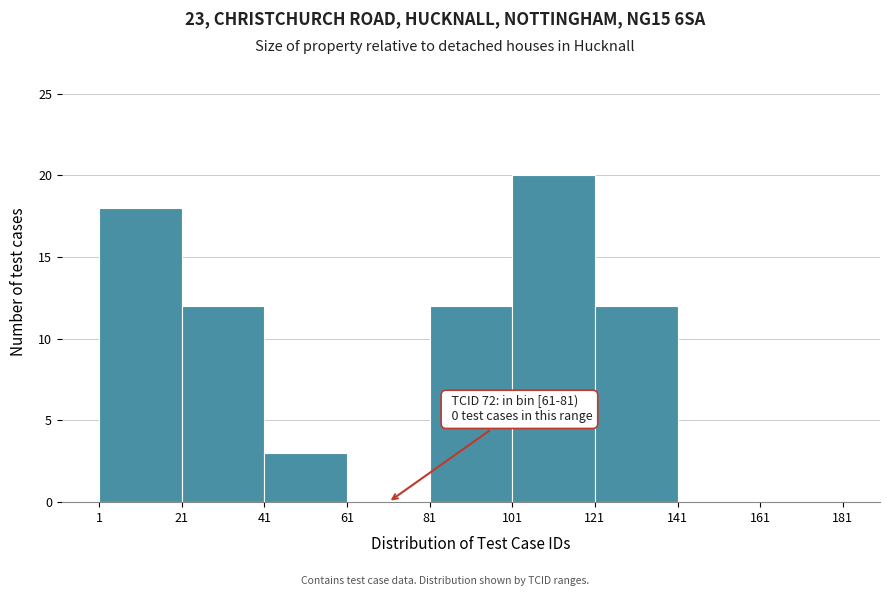

Which range on the x-axis has the tallest bar?

101 to 121